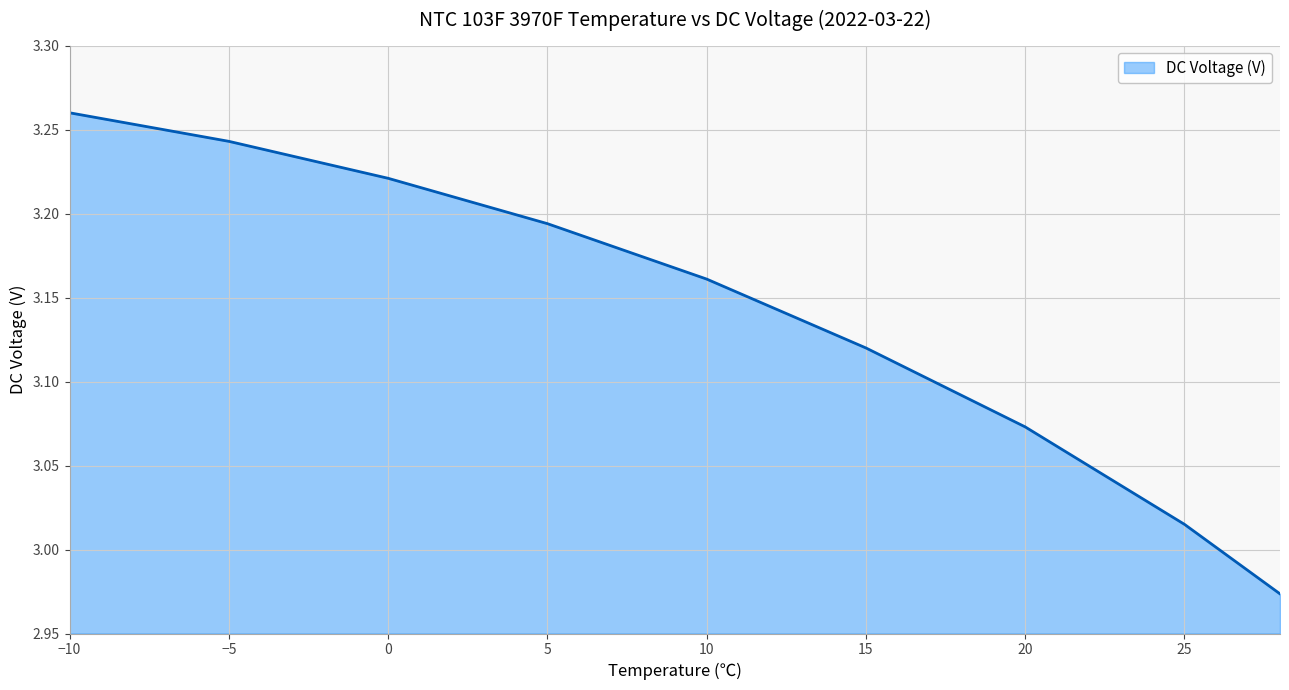

What is the difference between the maximum and minimum values?

0.3